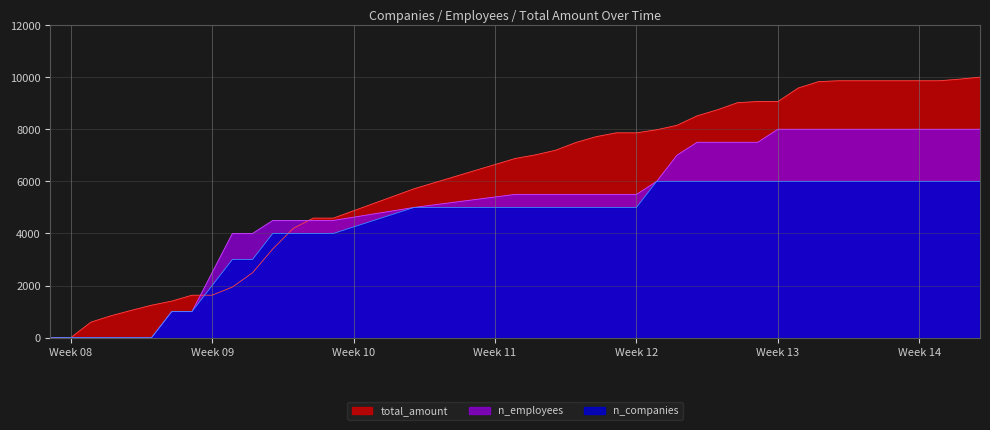

What is the maximum value shown in the chart?

10000.0